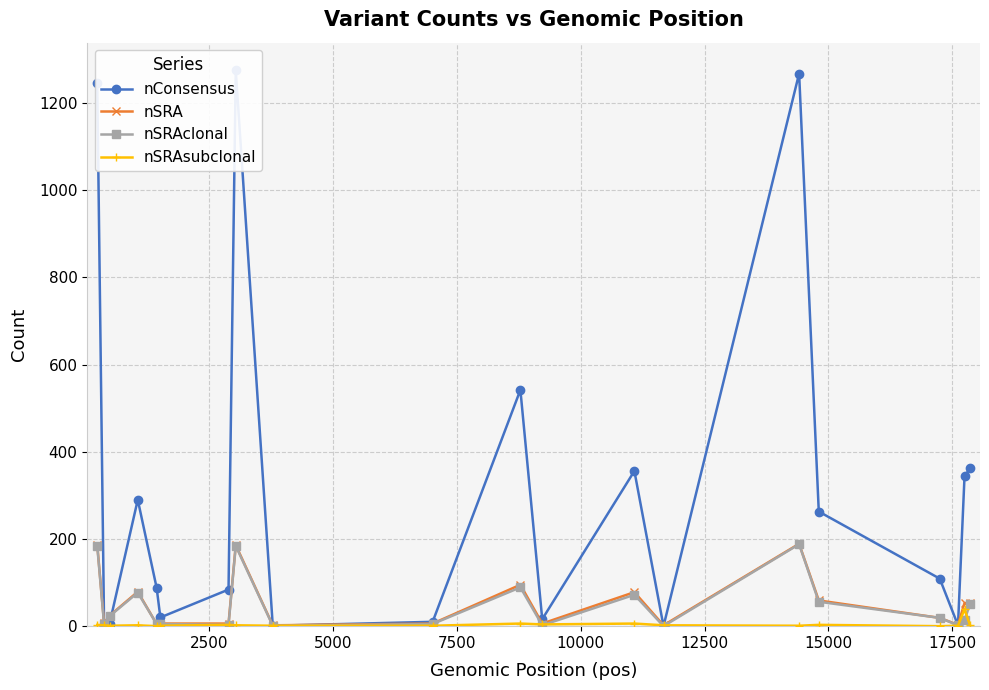

How many data points in nSRA are above 24?

9